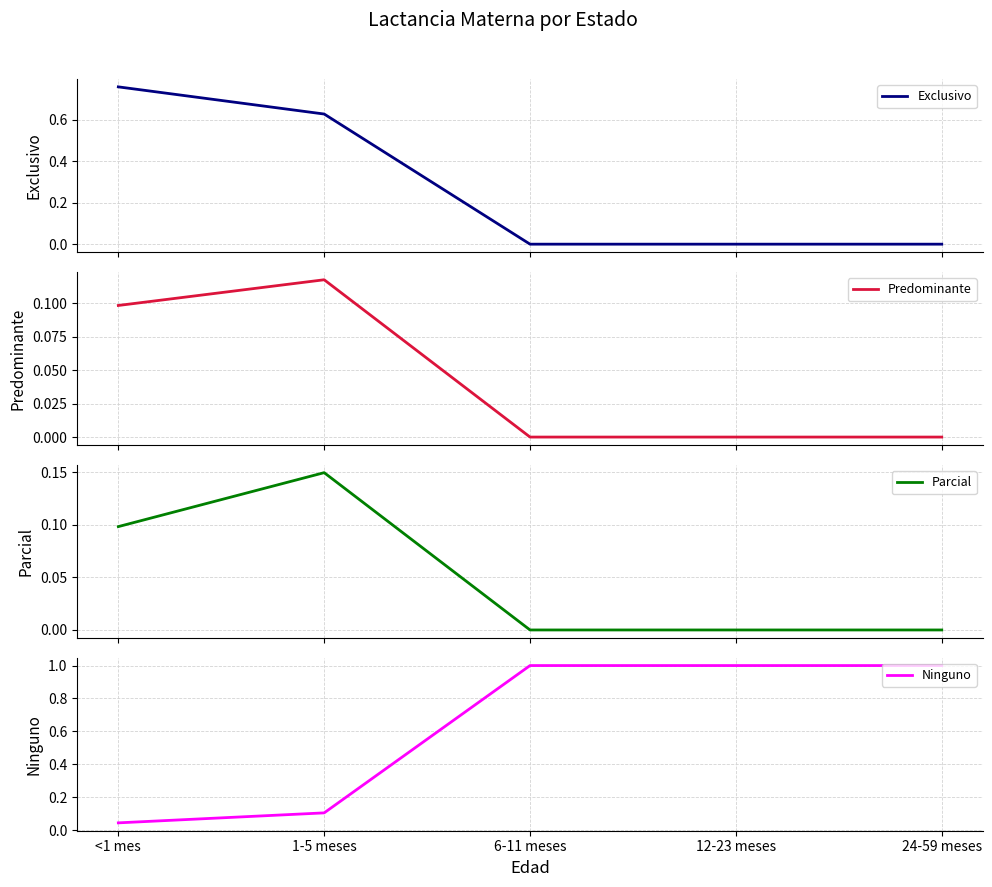

What is the label of the 5th point from the right?

<1 mes